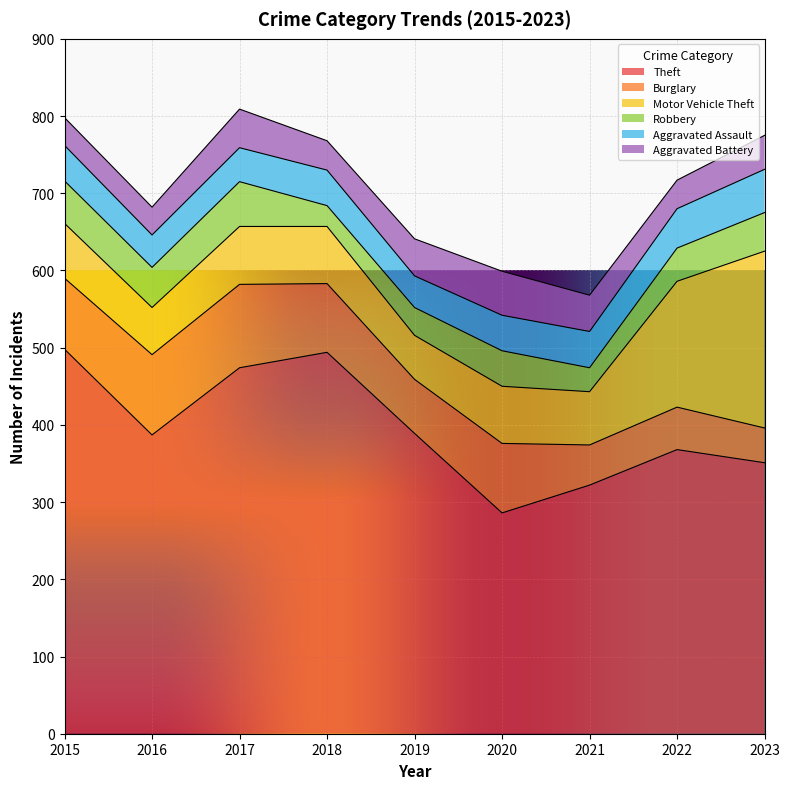

What is the difference between the second highest and minimum values in the Aggravated Battery series?

14